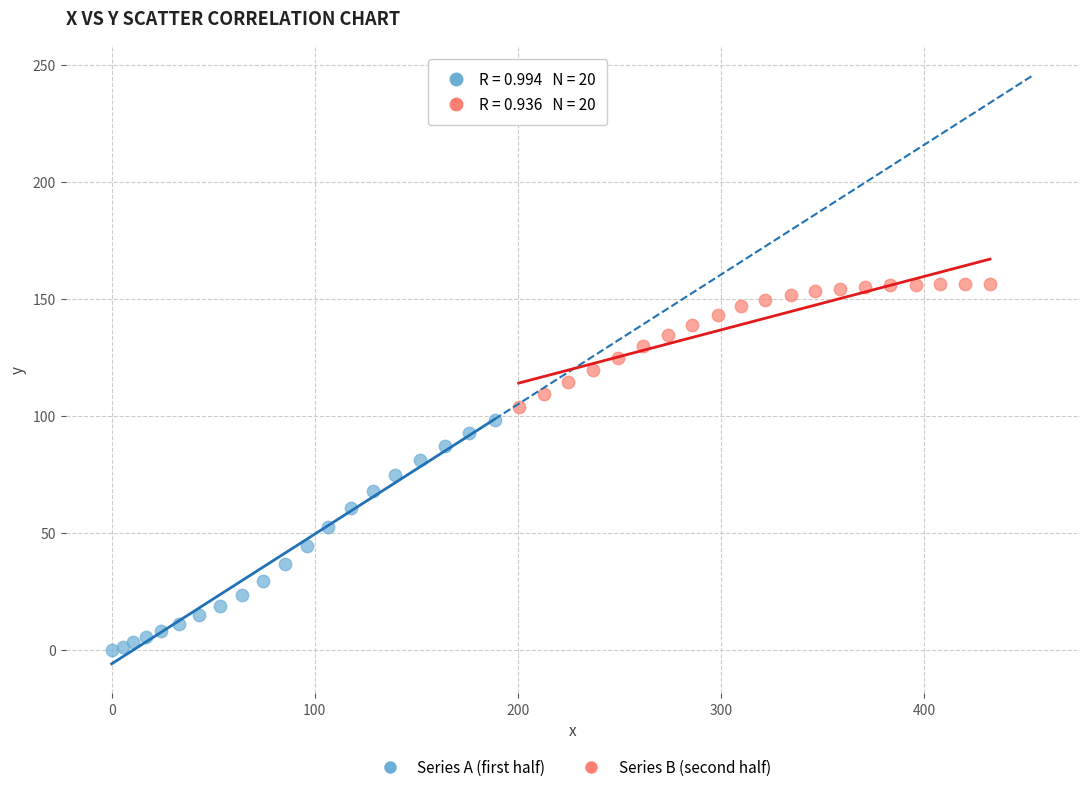

Which series reaches the maximum Y coordinate?

Series B (second half)